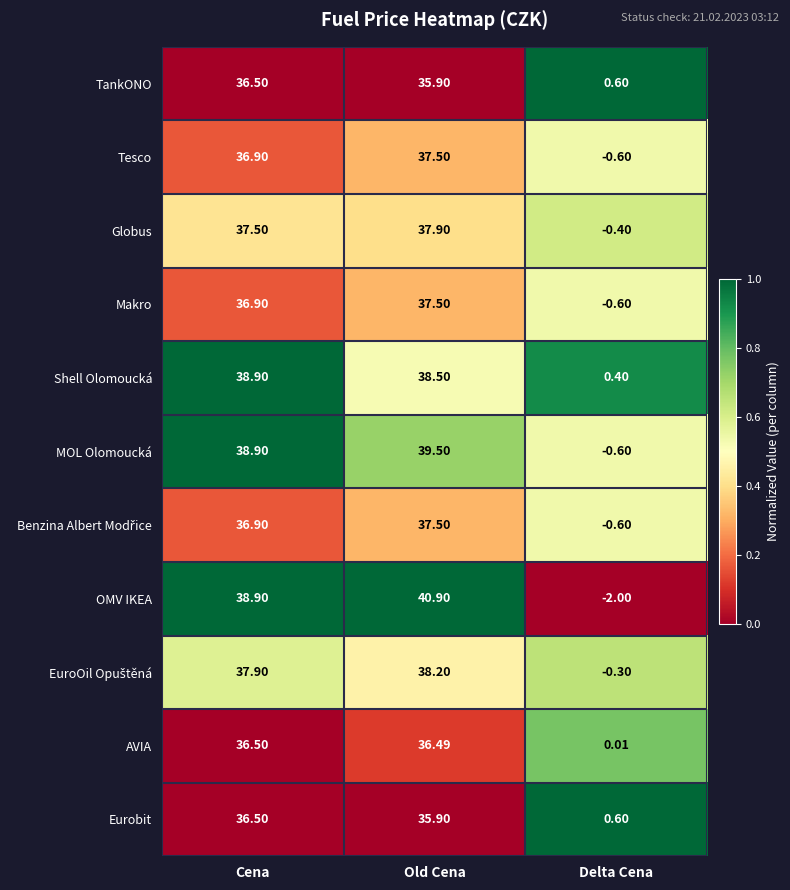

Is the value of Globus at Delta Cena greater than the value of Eurobit at Delta Cena?

No